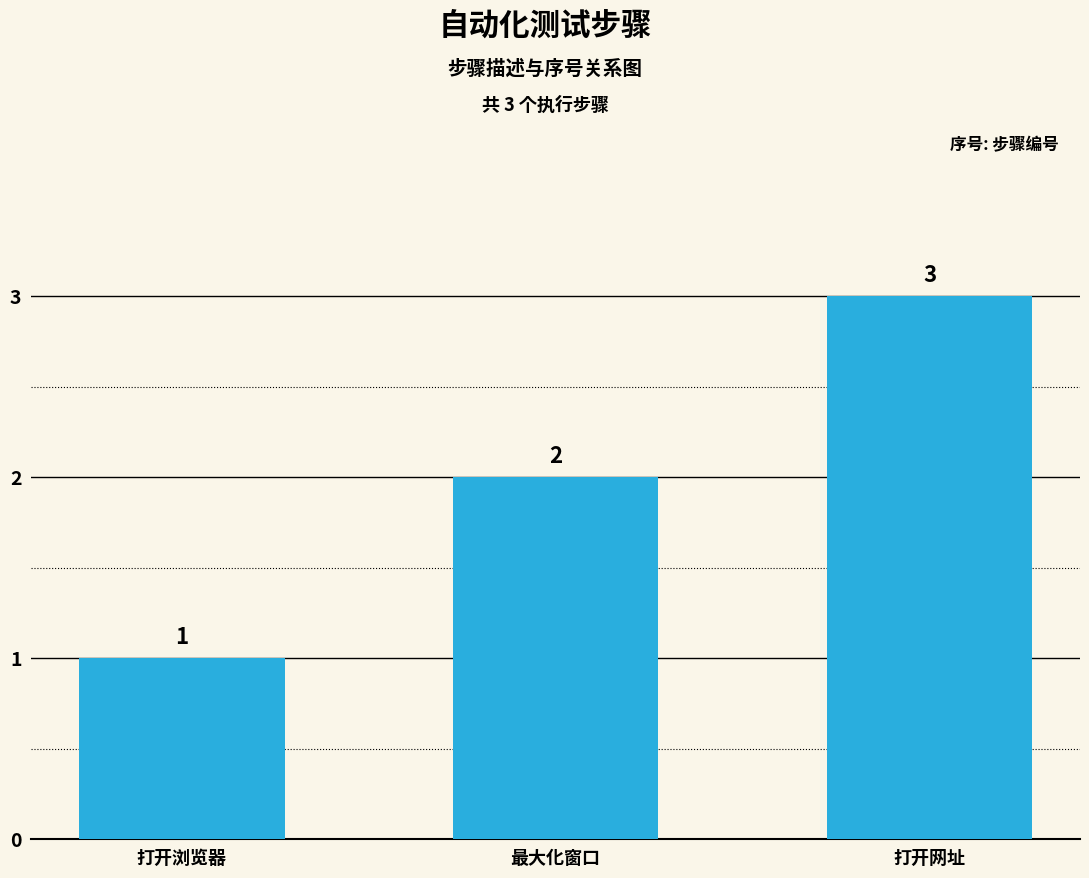

Reading right to left, what are all the values shown in this chart?

打开网址=3	最大化窗口=2	打开浏览器=1